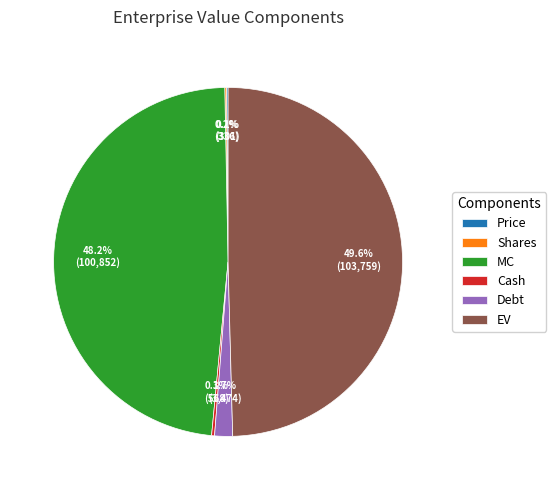

Approximately how many times larger is the value at EV compared to MC?

1.0